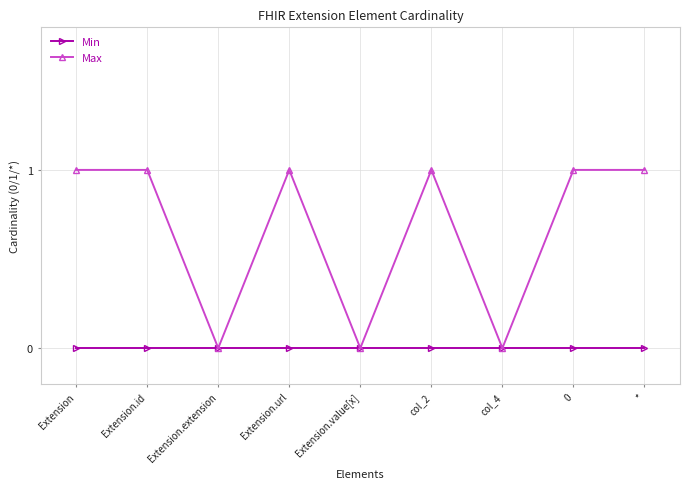

What is the difference between the maximum and minimum values in the Max series?

1